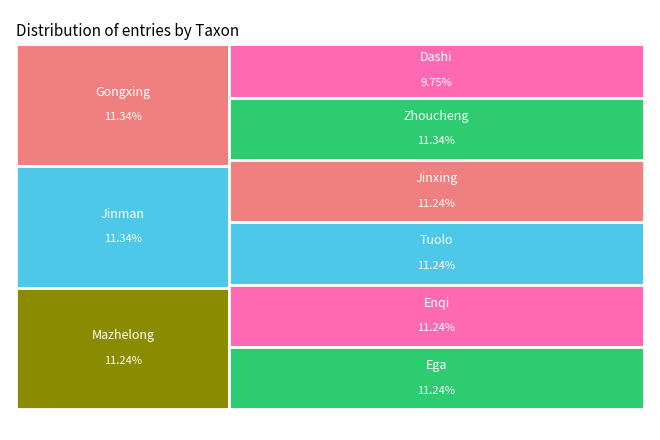

What percentage is the Jinxing slice, to the nearest percent?

11%